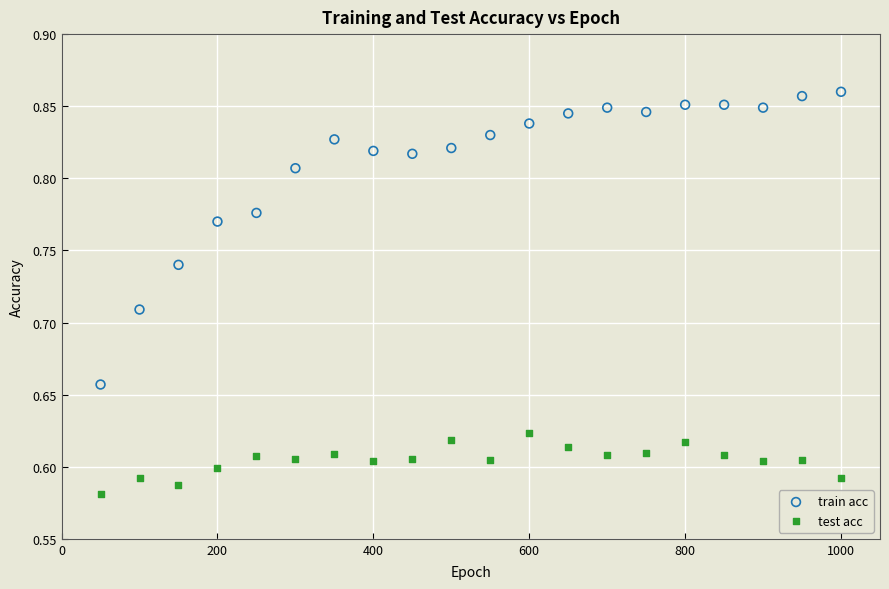

What are all the series names shown in the legend?

train acc, test acc